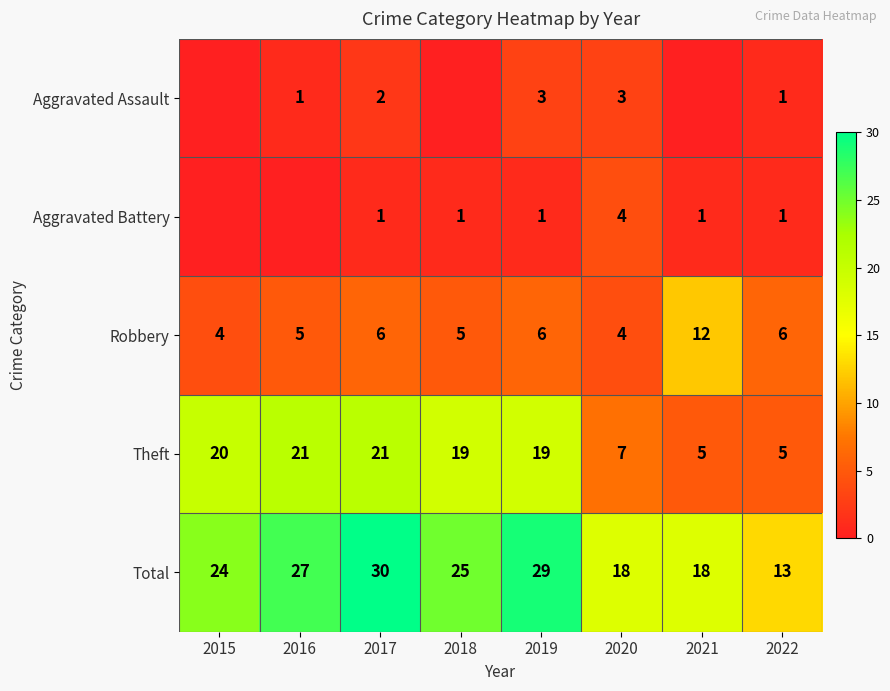

Count the Robbery values in the range 5 to 6.

5